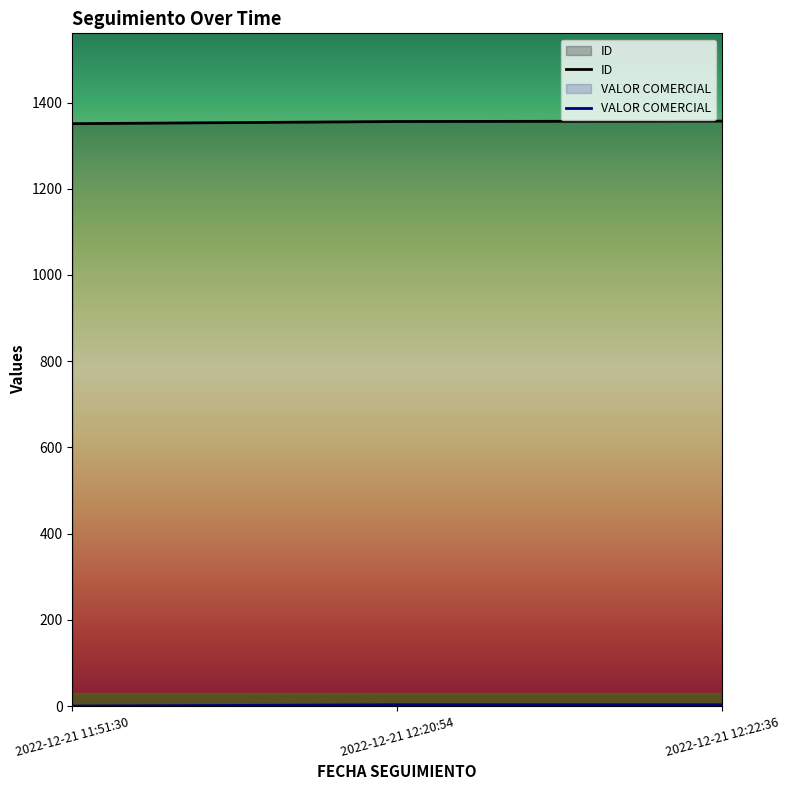

What is the label of the 3rd point from the right?

2022-12-21 11:51:30